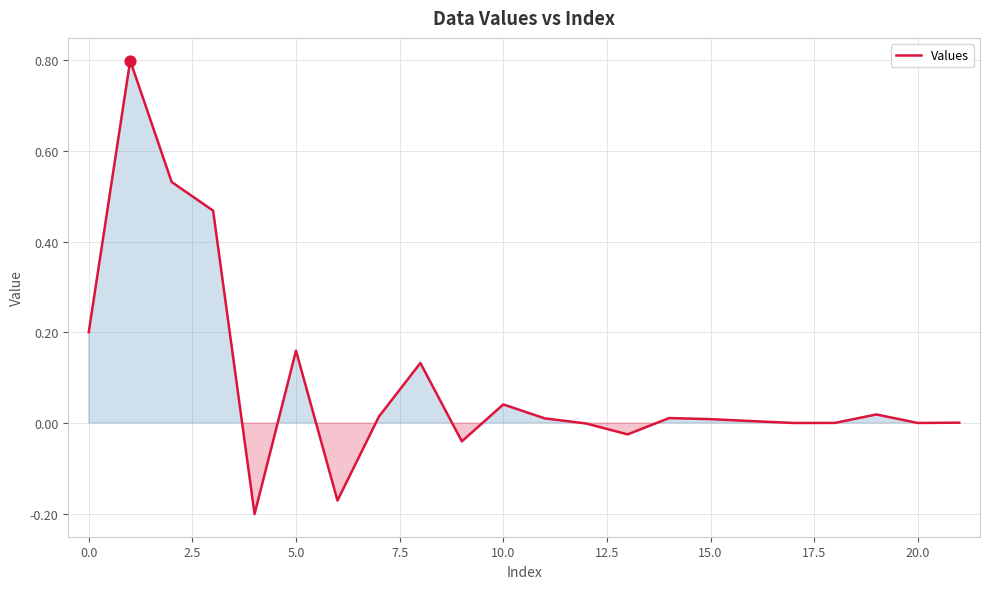

What is the greatest value displayed?

0.8